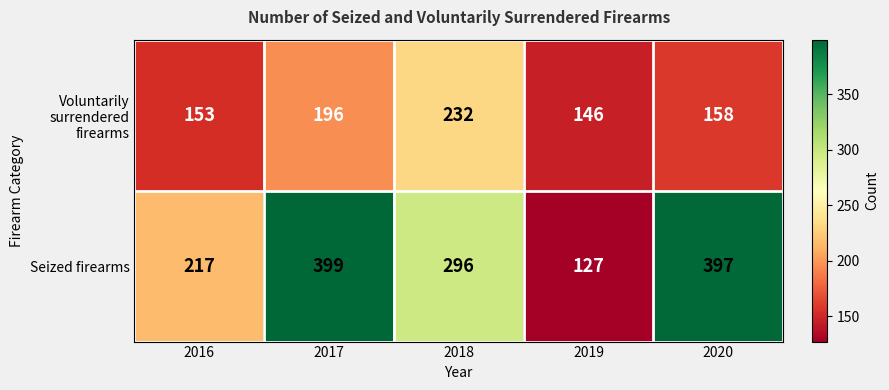

What is the sum of the Voluntarily surrendered firearms values at 2019 and 2020?

304